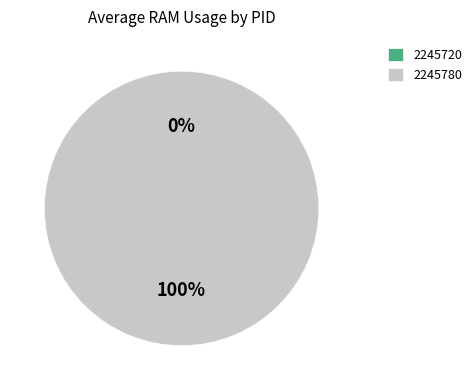

What is the largest slice in the pie chart?

2245780